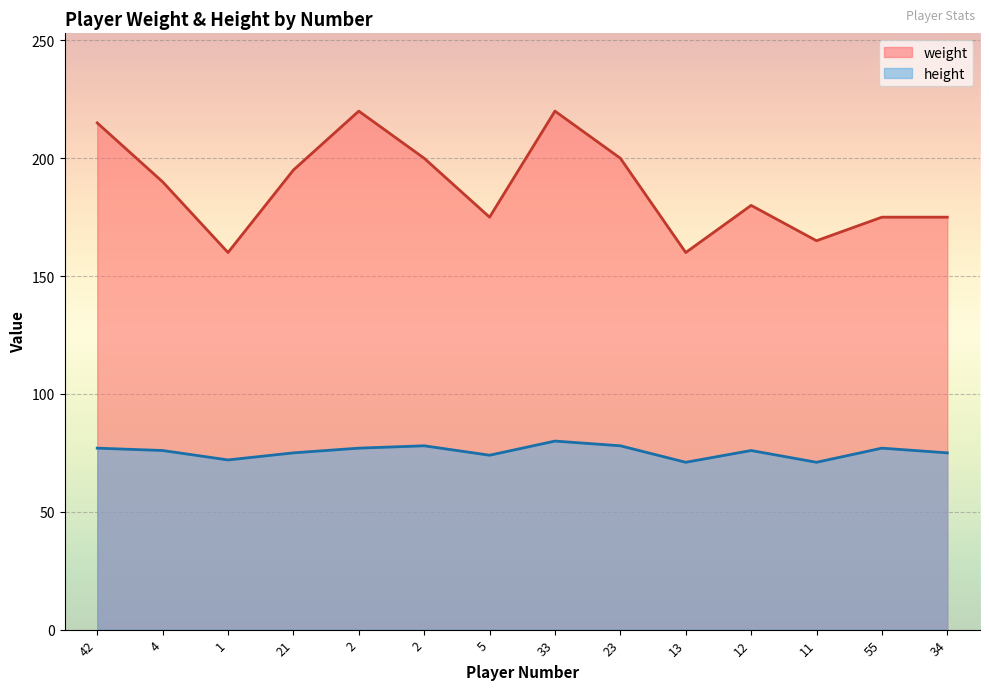

True or false: height and weight cross at least once.

False